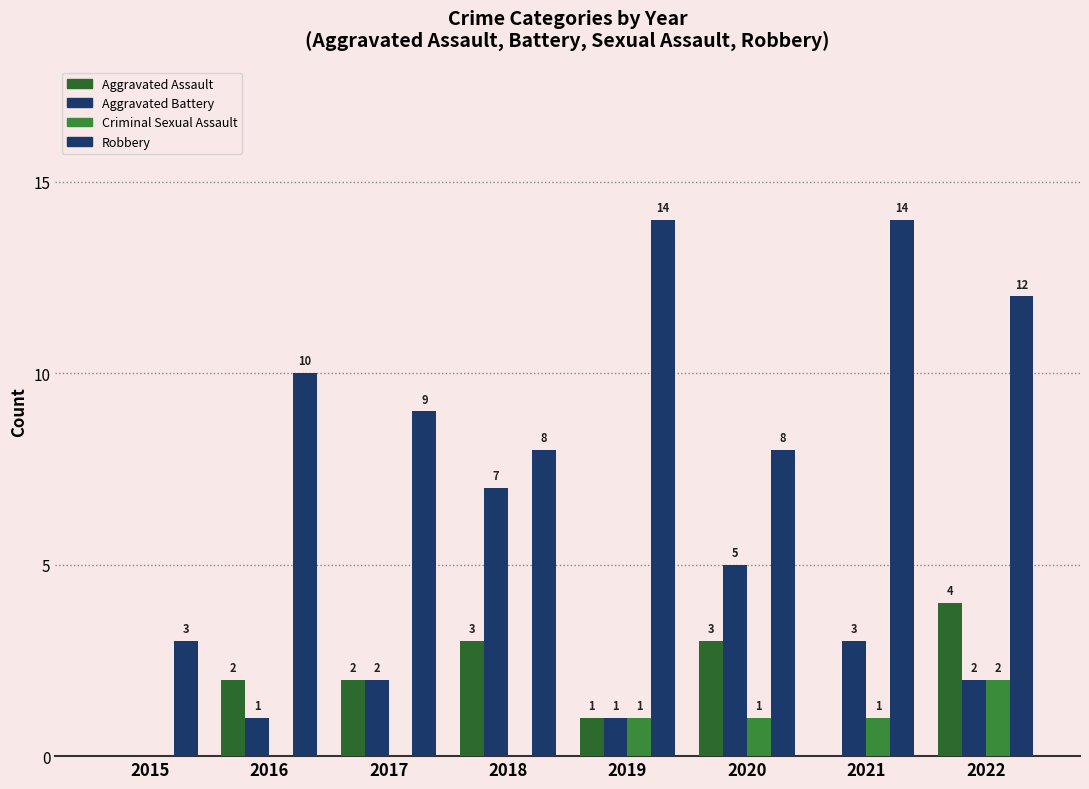

Is it true that Aggravated Battery equals 1 at 2016?

True